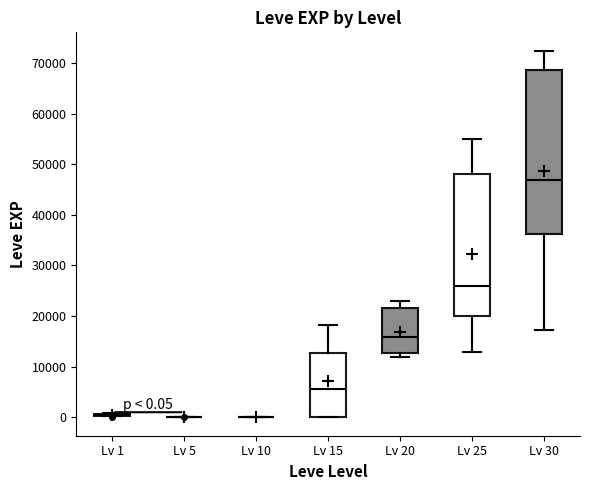

Comparing the boxes themselves (not the whiskers), which one is the tallest?

Lv 30